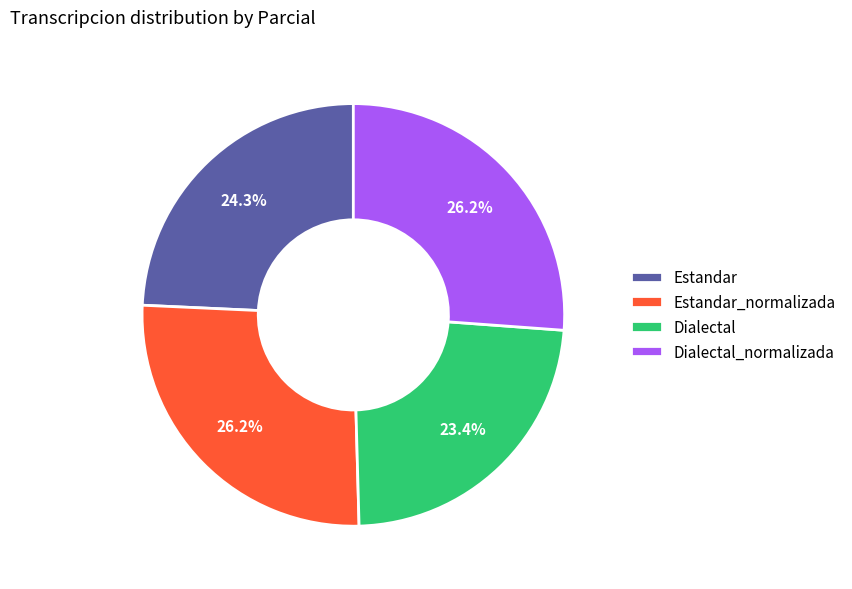

What is the smallest slice in the pie chart?

Dialectal